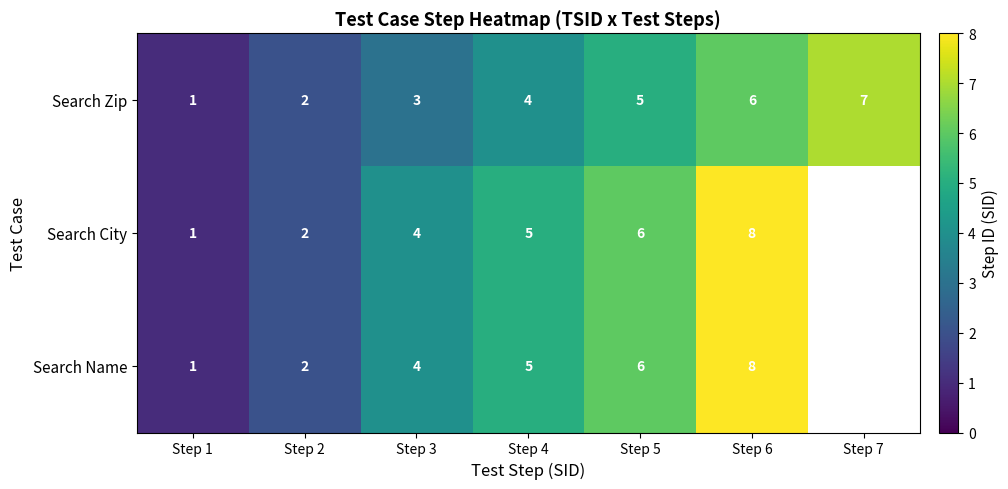

The Search Zip series shows 4 at Step 4. True or false?

True